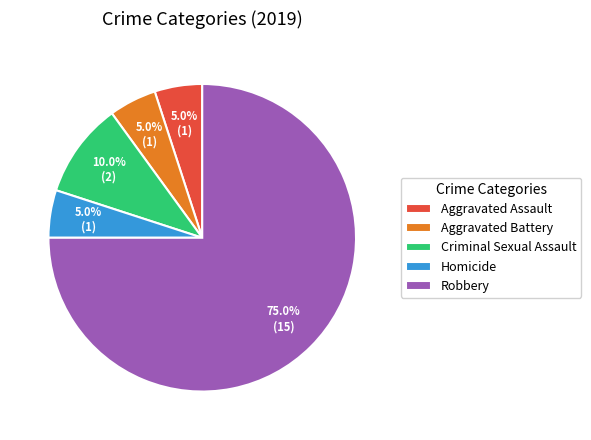

Which slice represents more than half of the pie?

Robbery